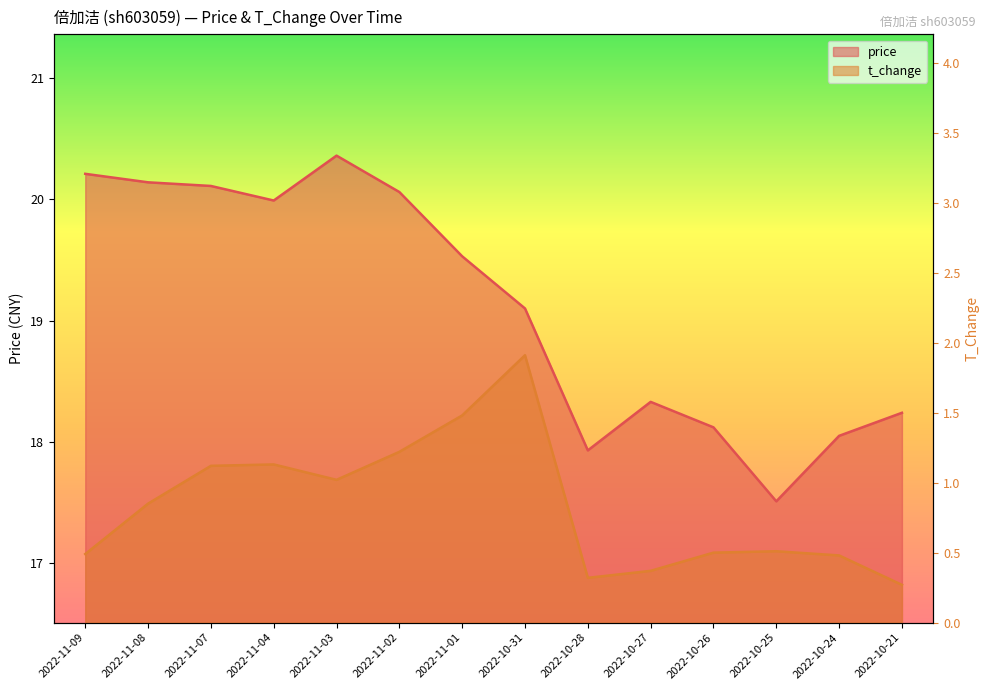

In price, how many points are lower than both neighbors (excluding endpoints)?

3